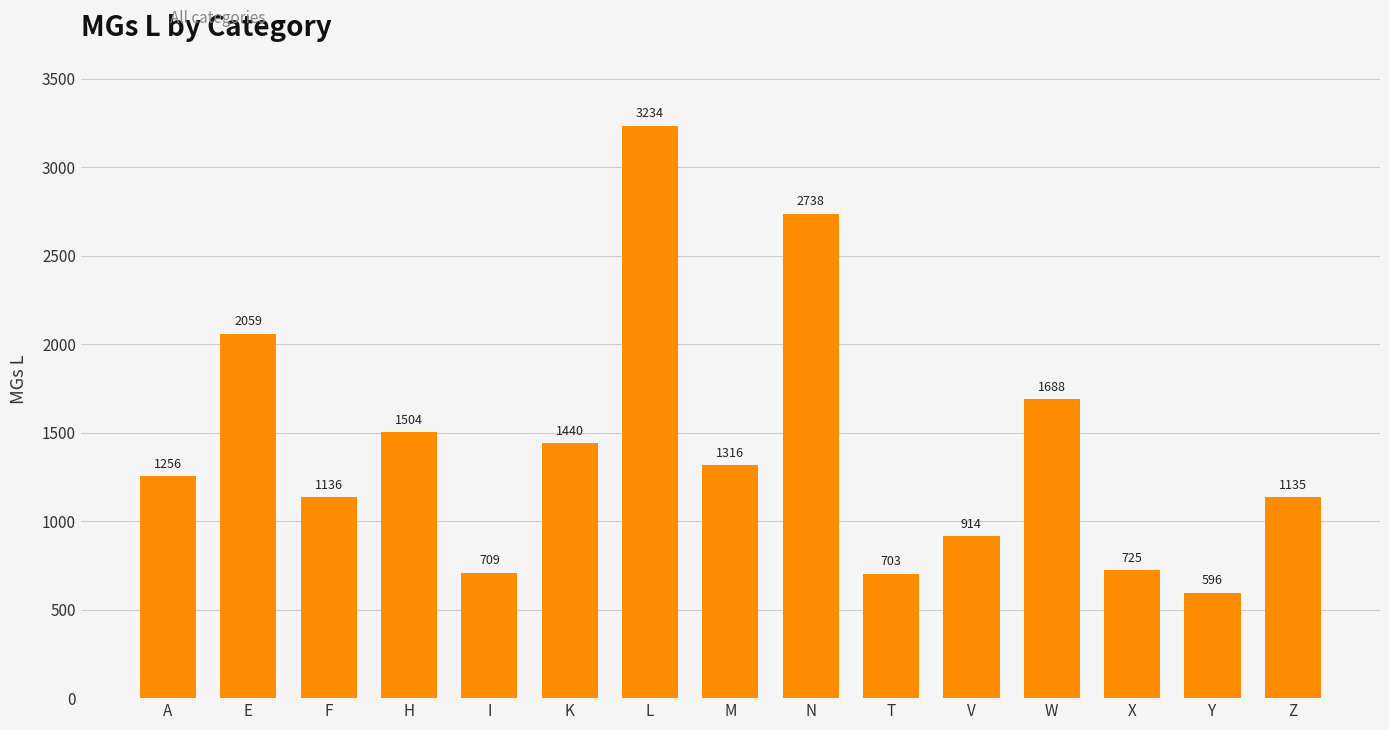

Which category has the highest value across all series?

L